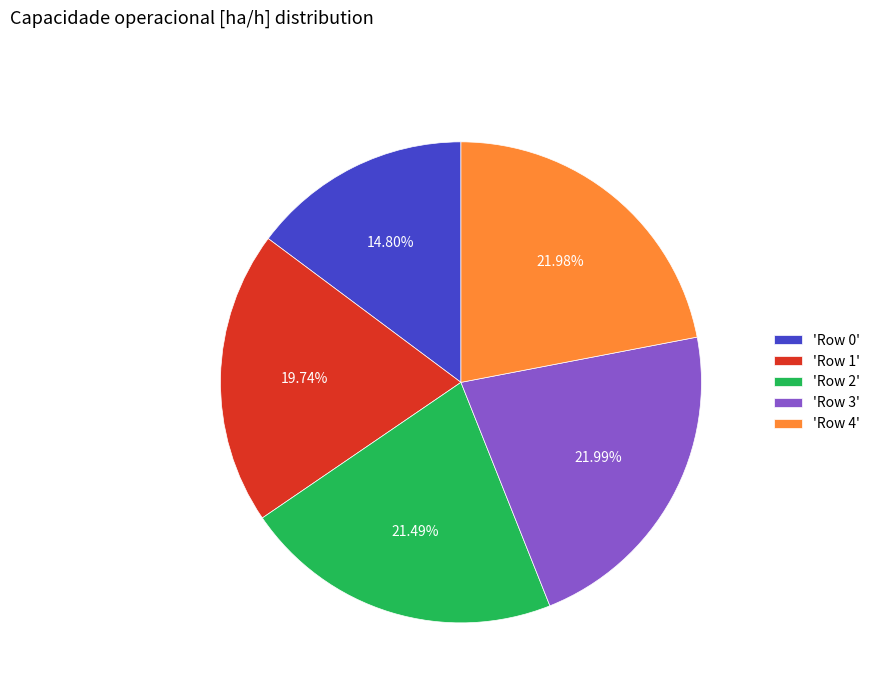

Between 'Row 0' and 'Row 2', which is larger?

'Row 2'